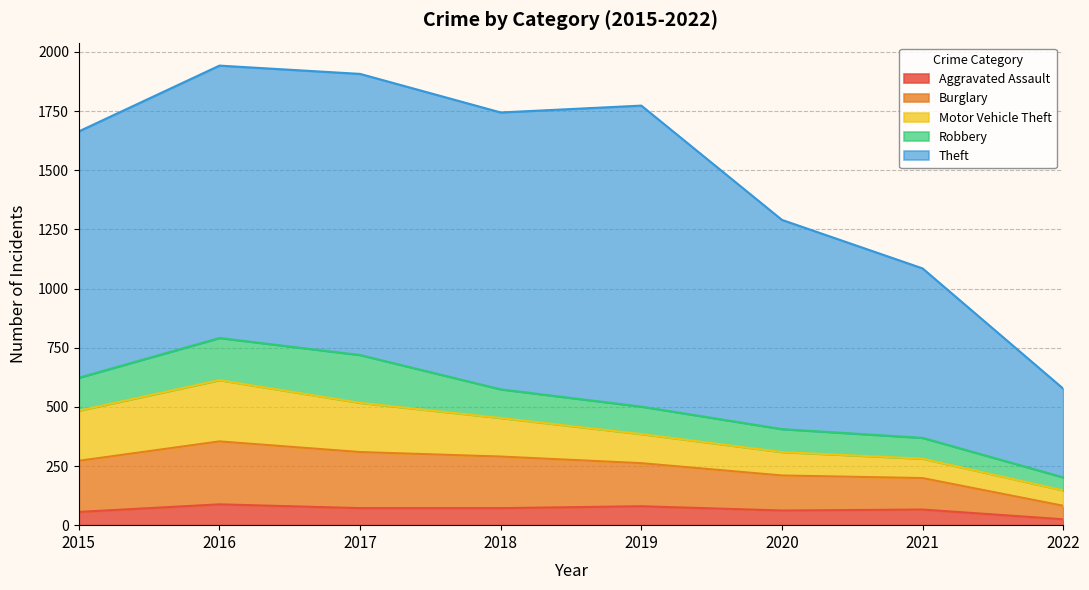

What is the total value across all series at 2018?

1744